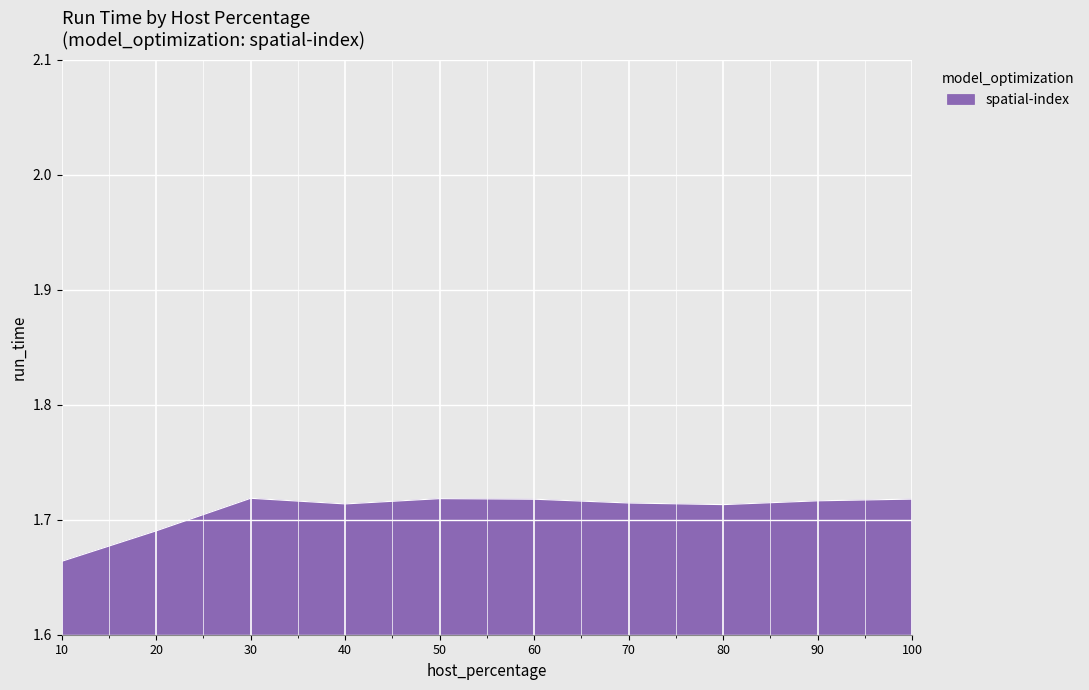

Which label corresponds to the smallest value in the chart?

10